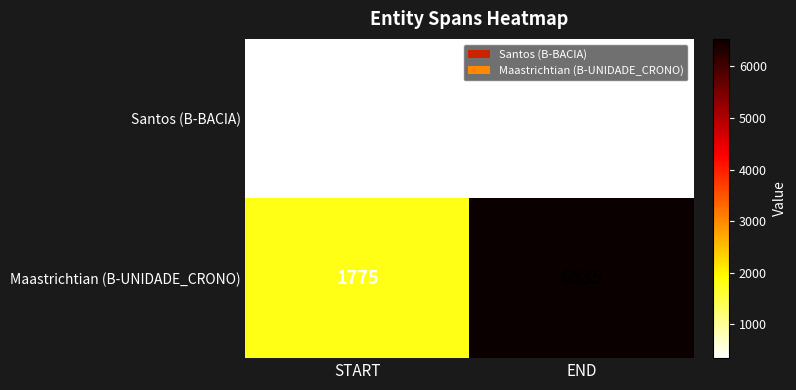

Which series has the largest range (max minus min)?

Maastrichtian (B-UNIDADE_CRONO)